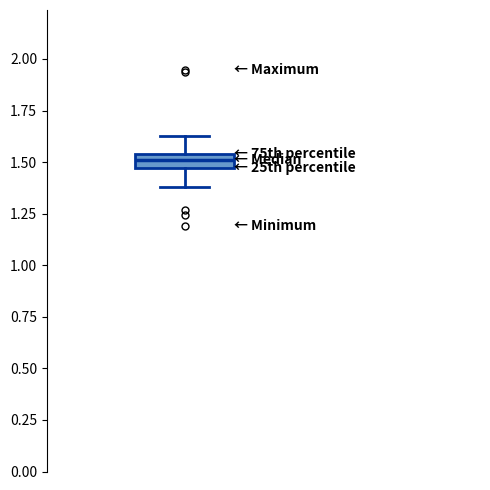

Where does the upper whisker of the box end on the y-axis? The values are not printed on the chart, so give them approximately, as read against the axis.

1.65